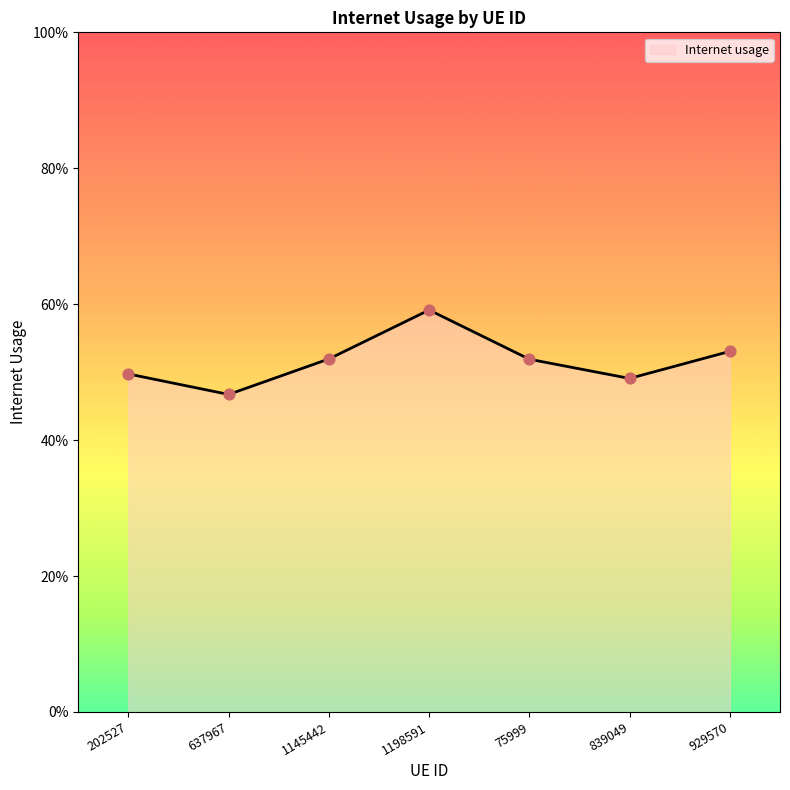

Which has a higher value, 637967 or 929570?

929570